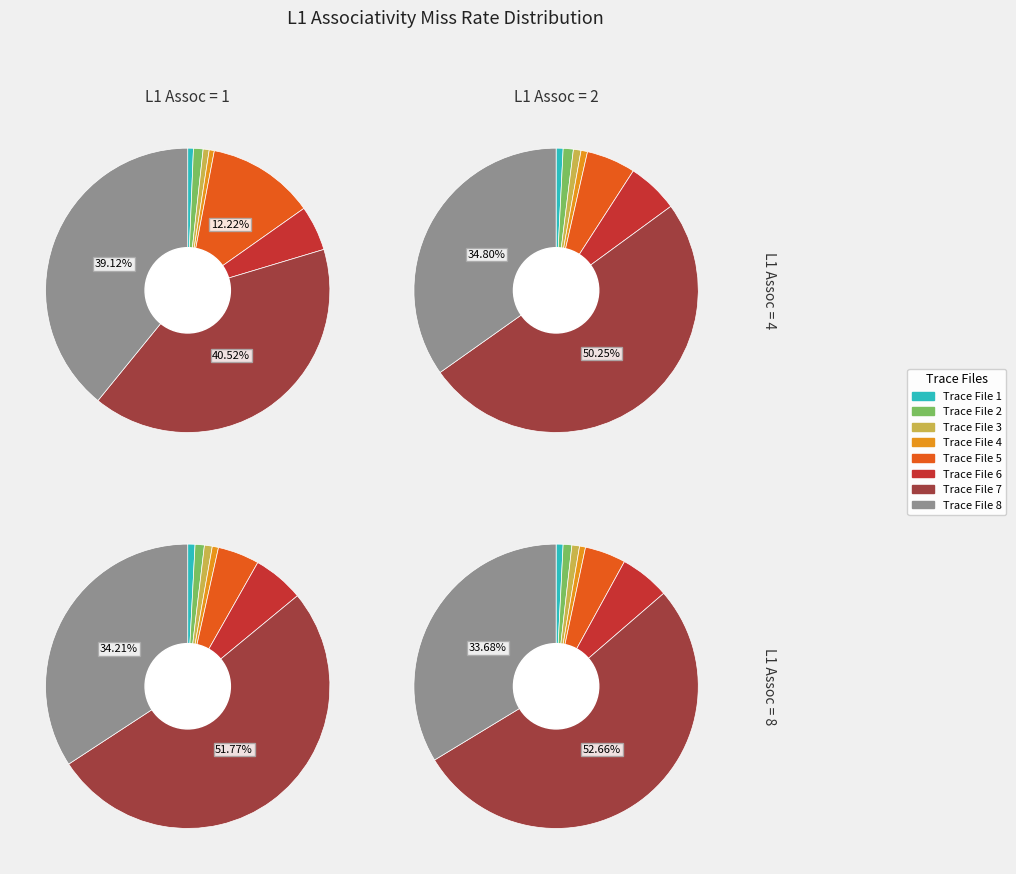

True or false: Trace File 4 accounts for 11% of the total.

False